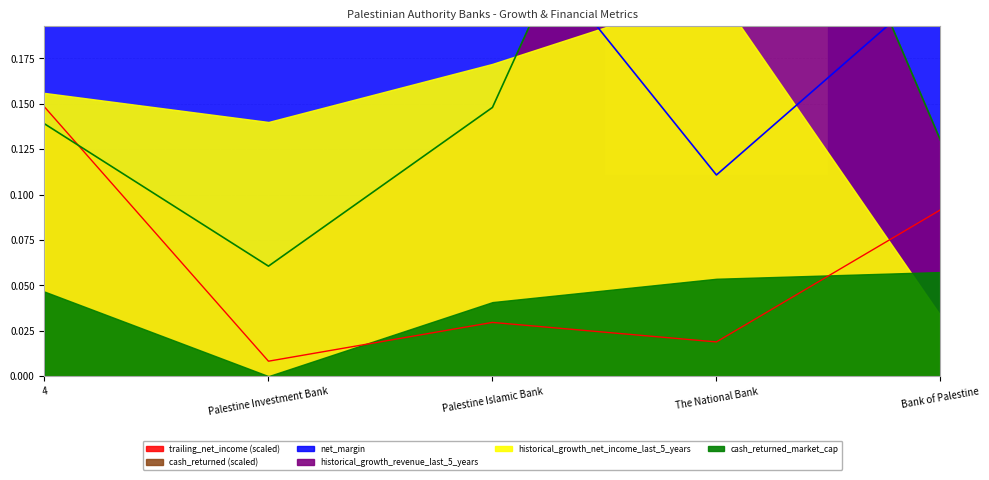

How many intersections are there between trailing_net_income and historical_growth_revenue_last_5_years?

1